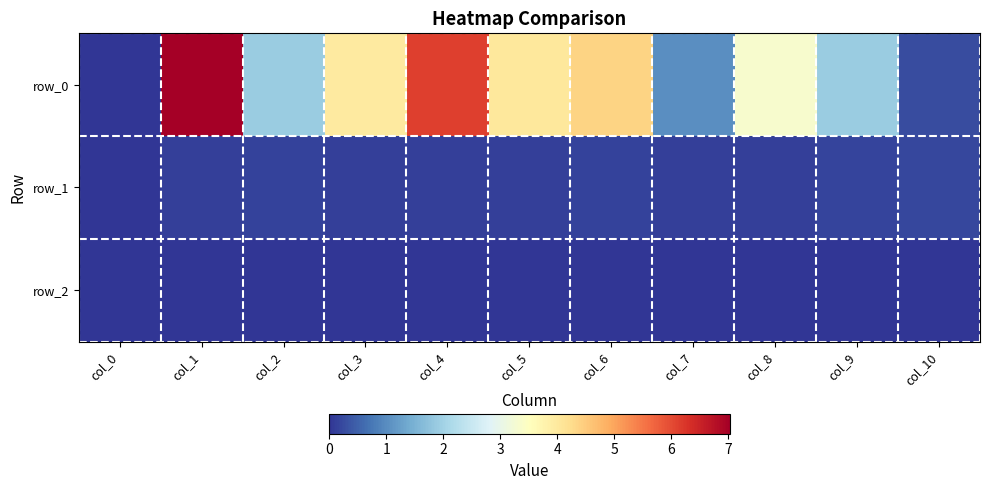

What is the difference between the row_0 values at col_9 and col_0?

1.9